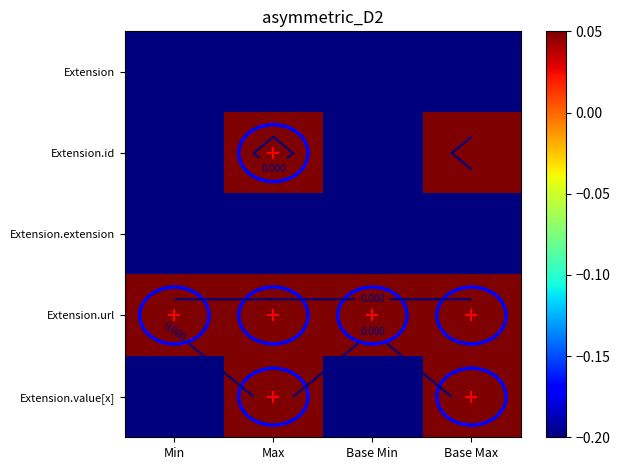

Rank the series at Min from lowest to highest value.

Extension, Extension.id, Extension.extension, Extension.value[x], Extension.url